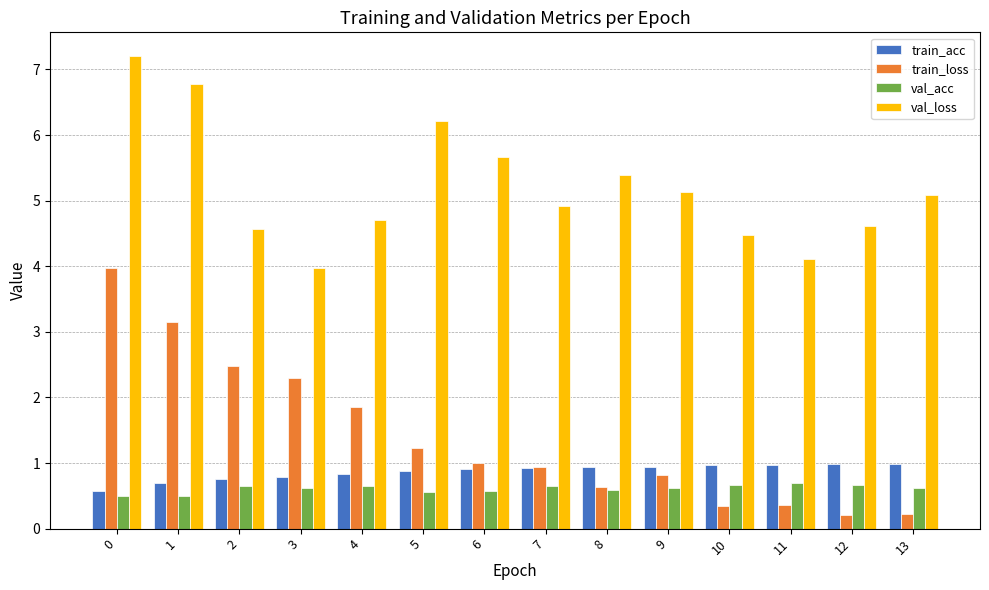

The train_acc series shows 1.6 at 12. True or false?

False